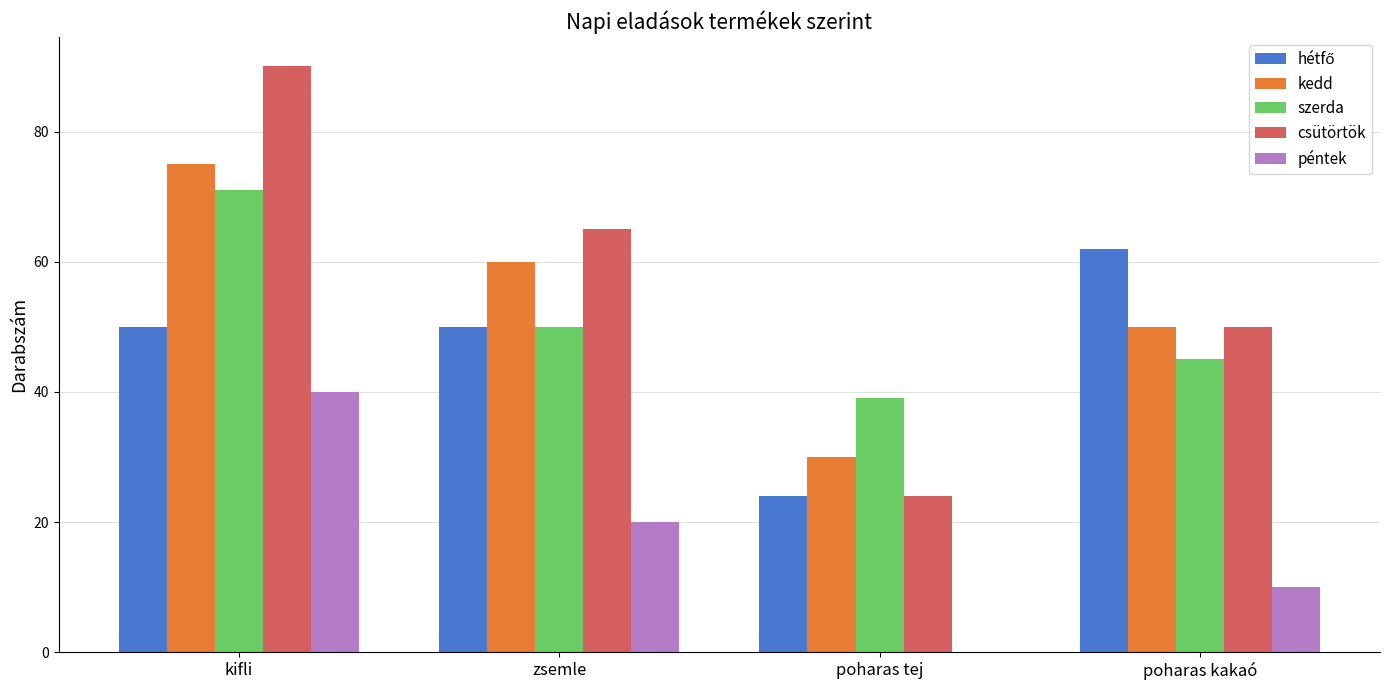

What is the total value across all series at poharas tej?

117